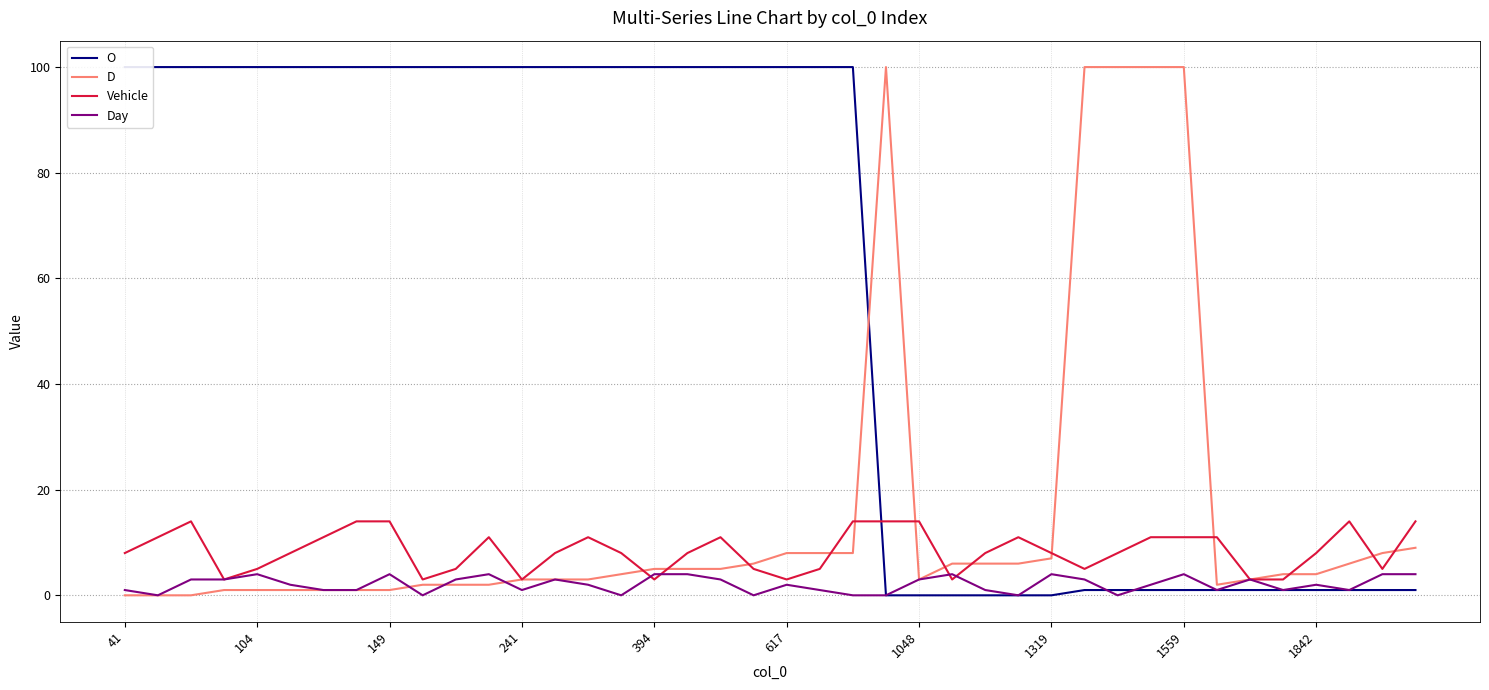

The Vehicle series shows 4 at 34. True or false?

False